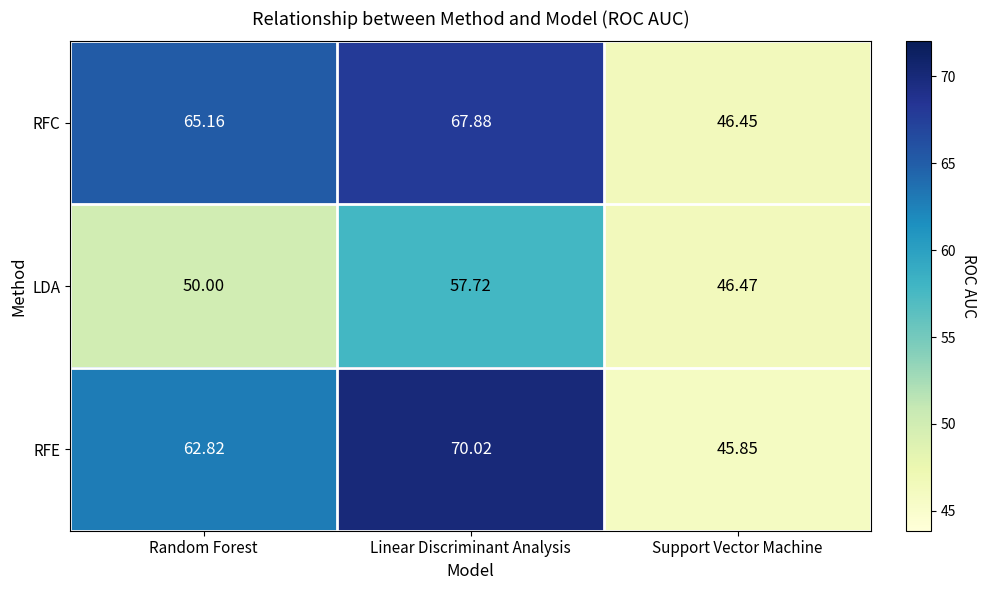

How many values in the RFC series are below 65?

1